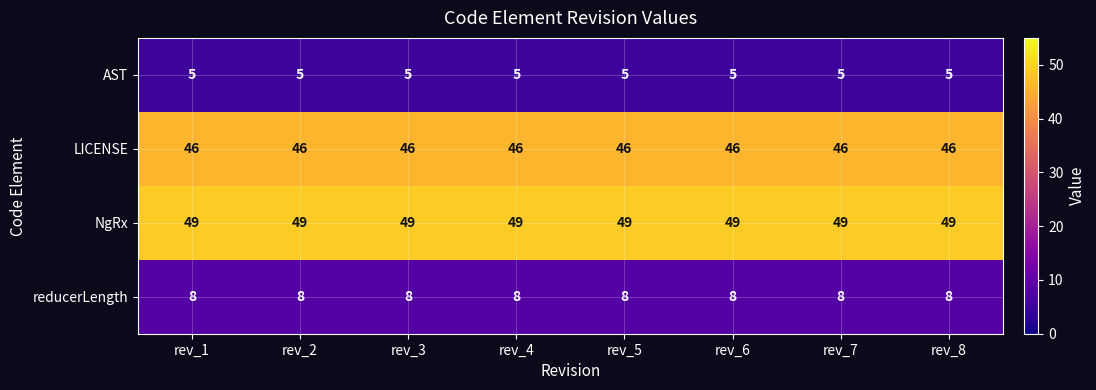

What is the total value across all series at rev_5?

108